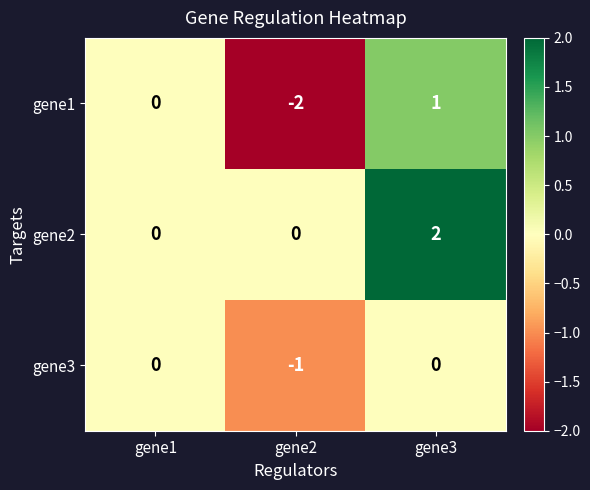

What is the minimum value shown in the chart?

-2